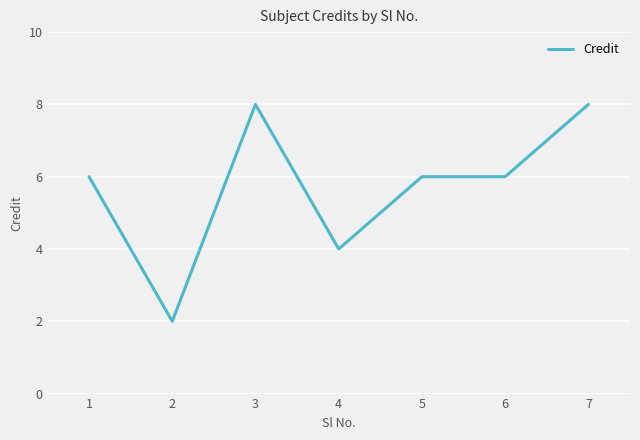

The chart shows a value of 6 at 4. True or false?

False